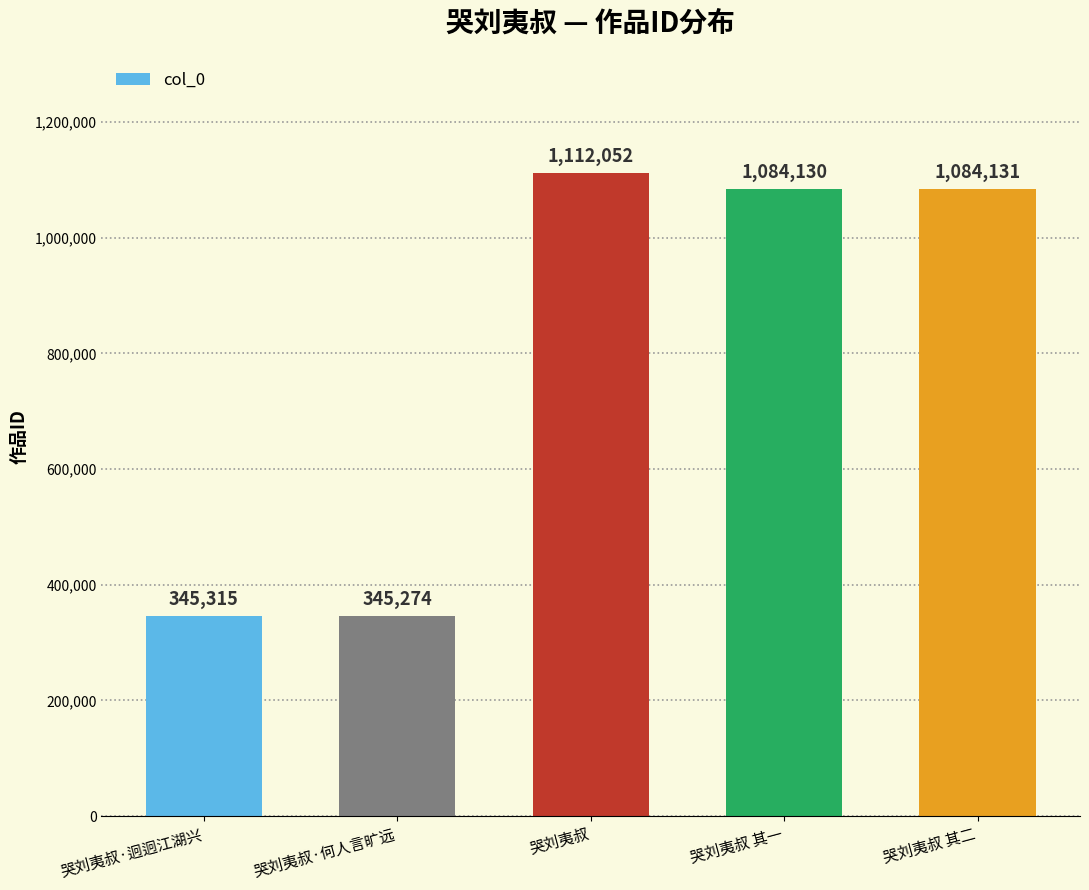

What is the change in value from 哭刘夷叔·迥迥江湖兴 to 哭刘夷叔·何人言旷远?

-41